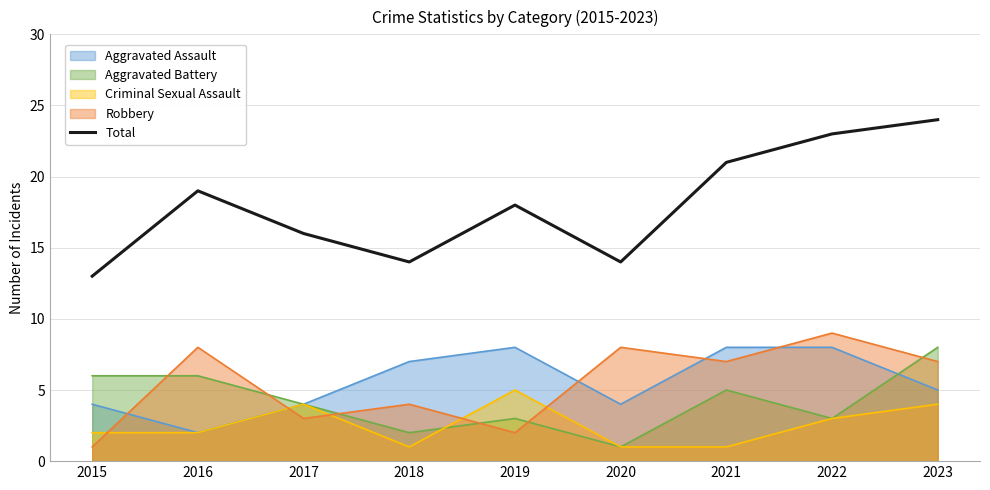

True or false: the data has more than 1 interior local peaks.

True